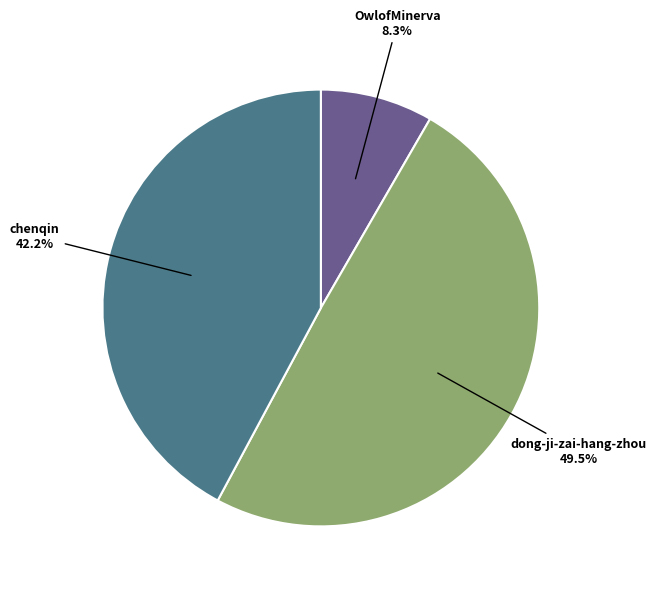

Which category has the biggest portion of the pie?

dong-ji-zai-hang-zhou